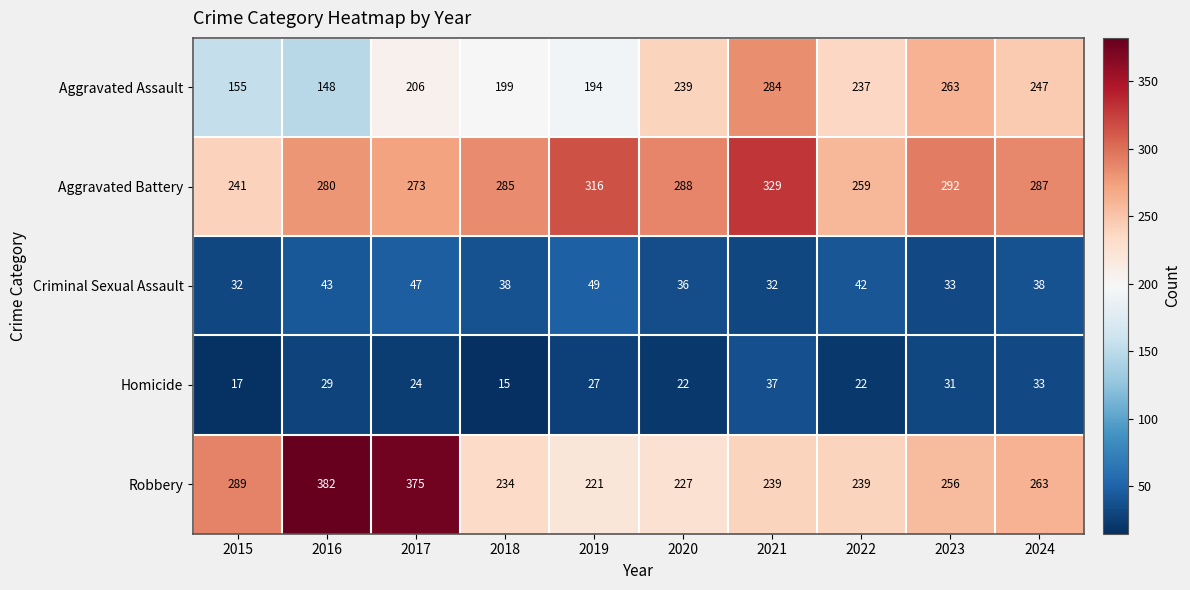

What is the difference between the maximum and minimum values in the Robbery series?

161